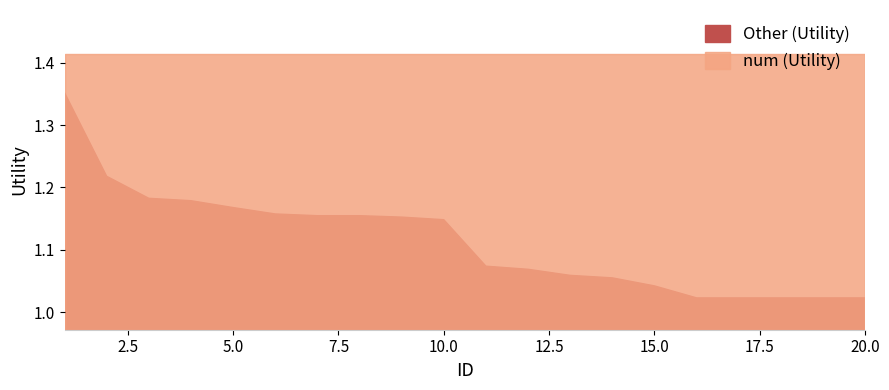

Reading left to right, what are all the values shown in this chart?

num (Utility): 1.4	1.4	1.4	1.4	1.4	1.4	1.4	1.4	1.4	1.4	1.4	1.4	1.4	1.4	1.4	1.4	1.4	1.4	1.4	1.4
Other (Utility): 1.4	1.2	1.2	1.2	1.2	1.2	1.2	1.2	1.2	1.1	1.1	1.1	1.1	1.1	1.0	1.0	1.0	1.0	1.0	1.0